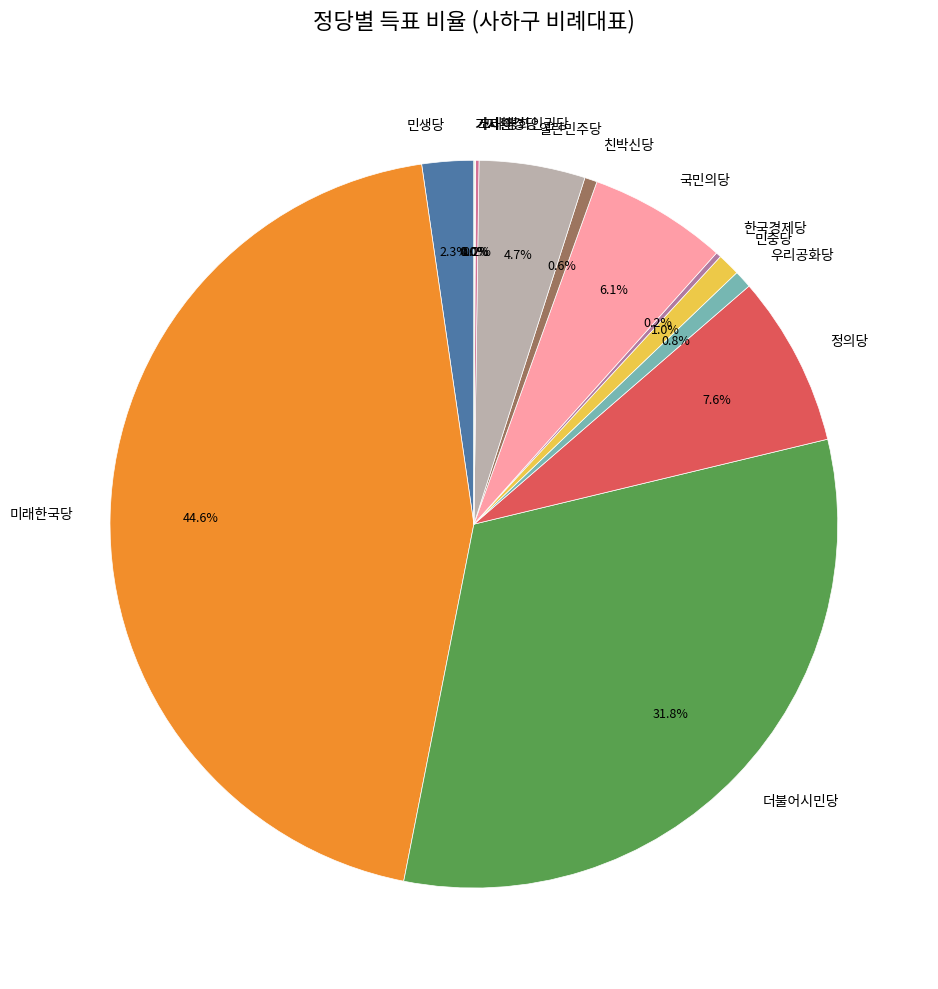

What percentage do 민중당 and 국민의당 together represent?

7.1%